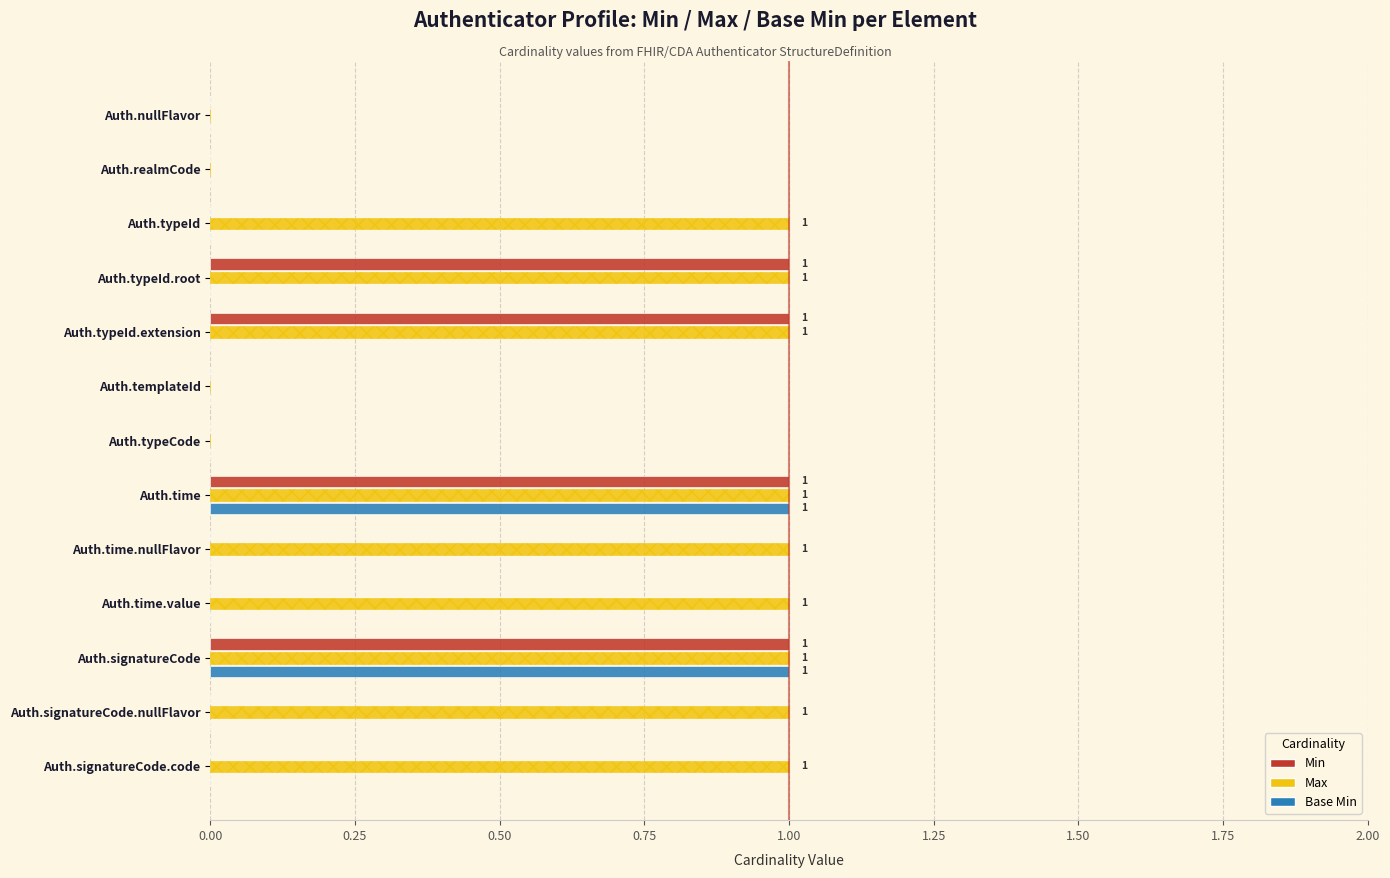

What is the difference between the maximum and minimum values in the Base Min series?

1